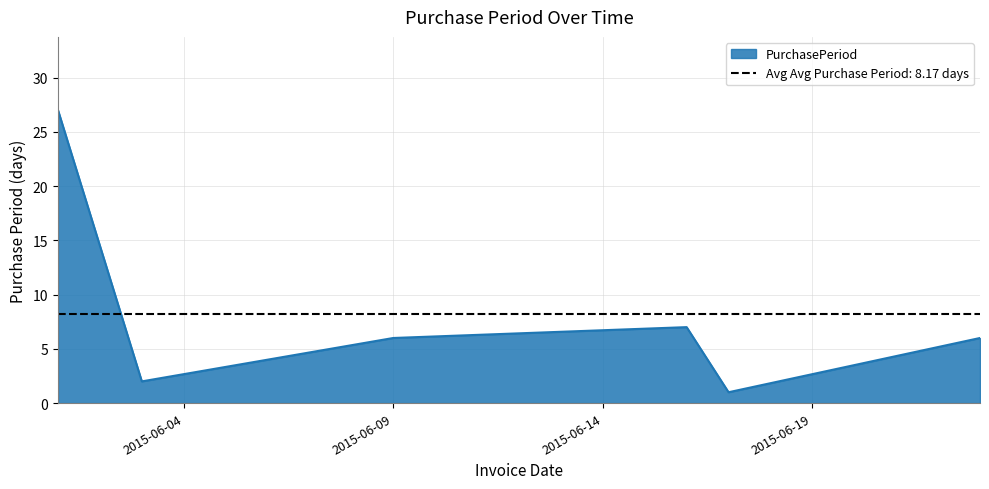

Does the chart display data point markers on the line(s)?

No